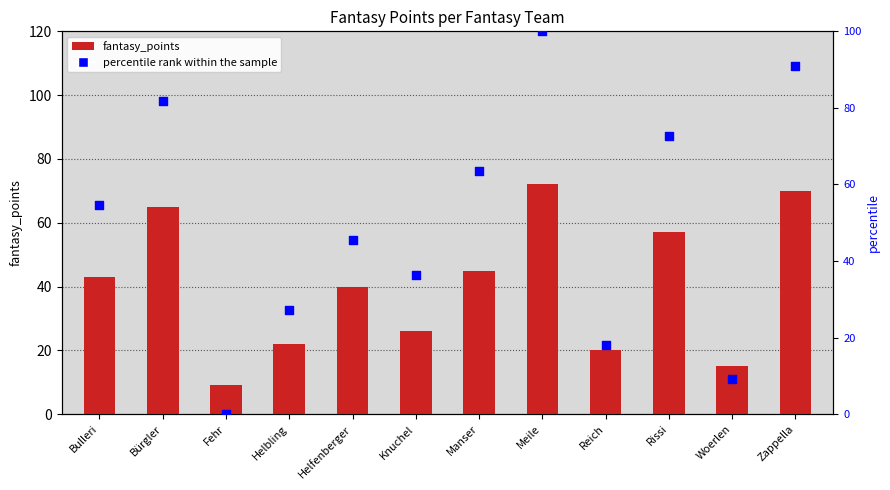

Which series has the widest spread of Y values?

percentile rank within the sample